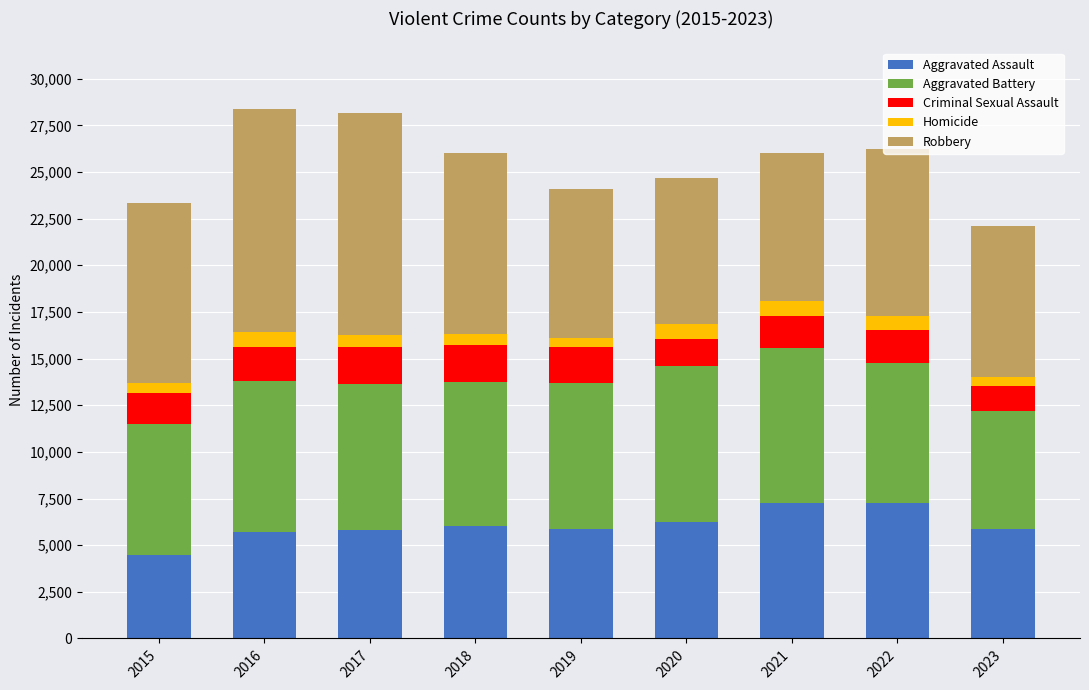

The Aggravated Assault series shows 8840 at 2018. True or false?

False